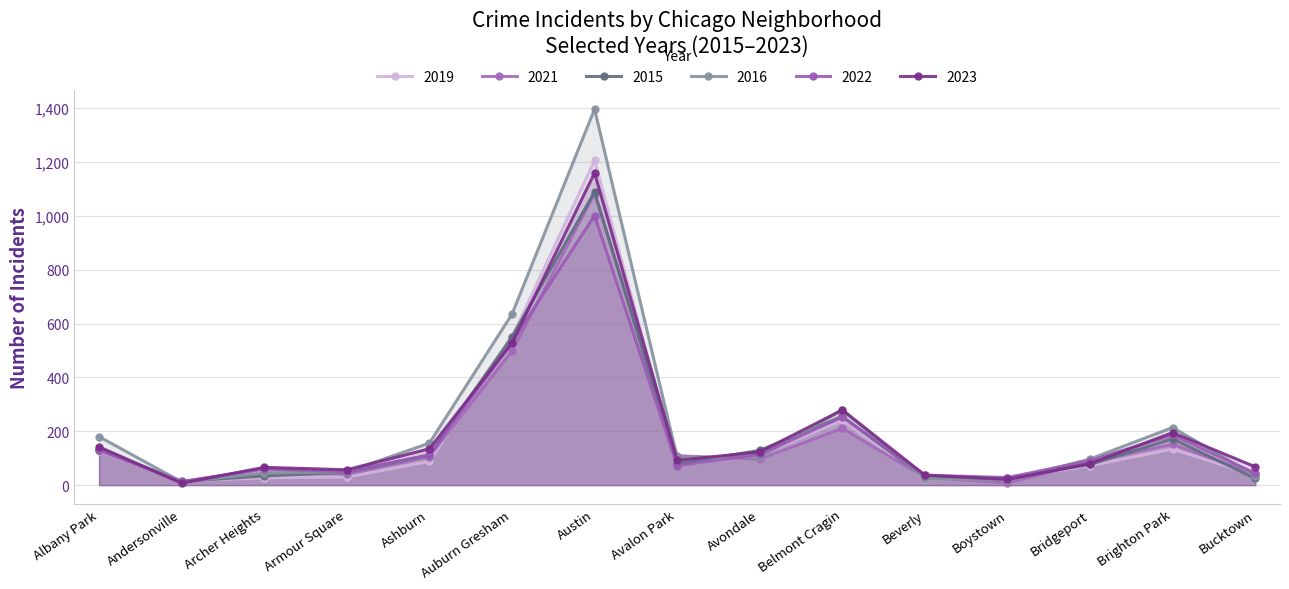

What is the value of the 2021 point at the 10th from the left?

211